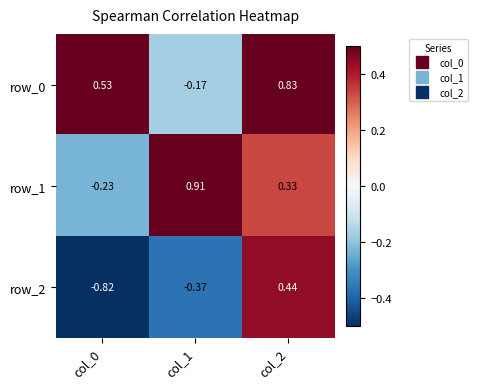

List the series in order of their peak value, highest first.

row_1, row_0, row_2